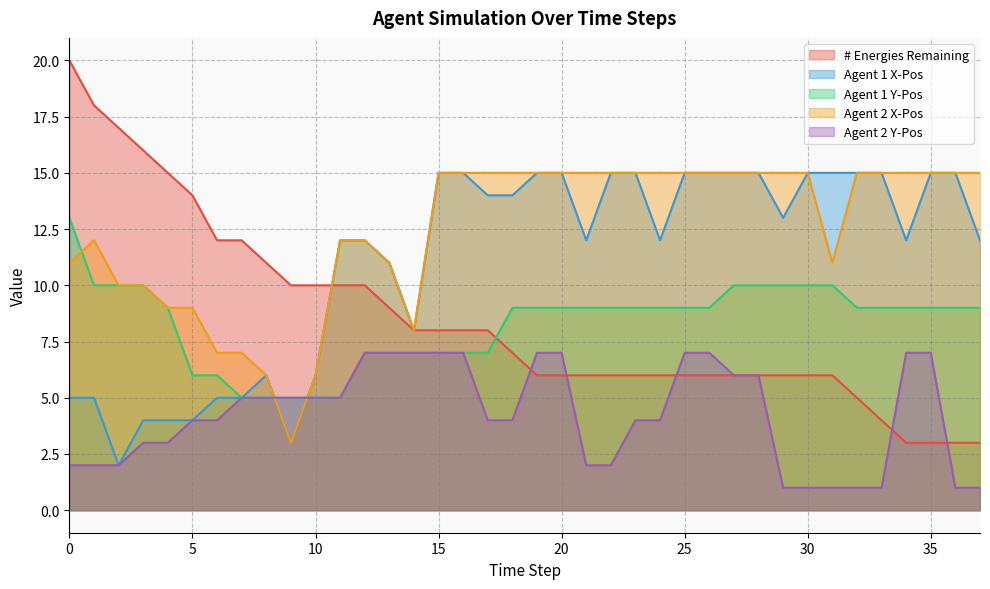

What is the total value across all series at 1?

47